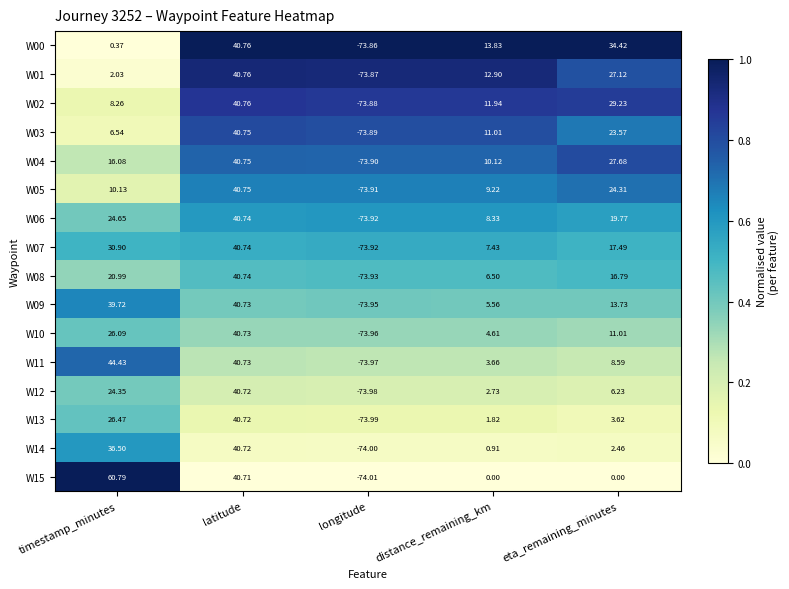

Which label corresponds to the largest value in the chart?

timestamp_minutes